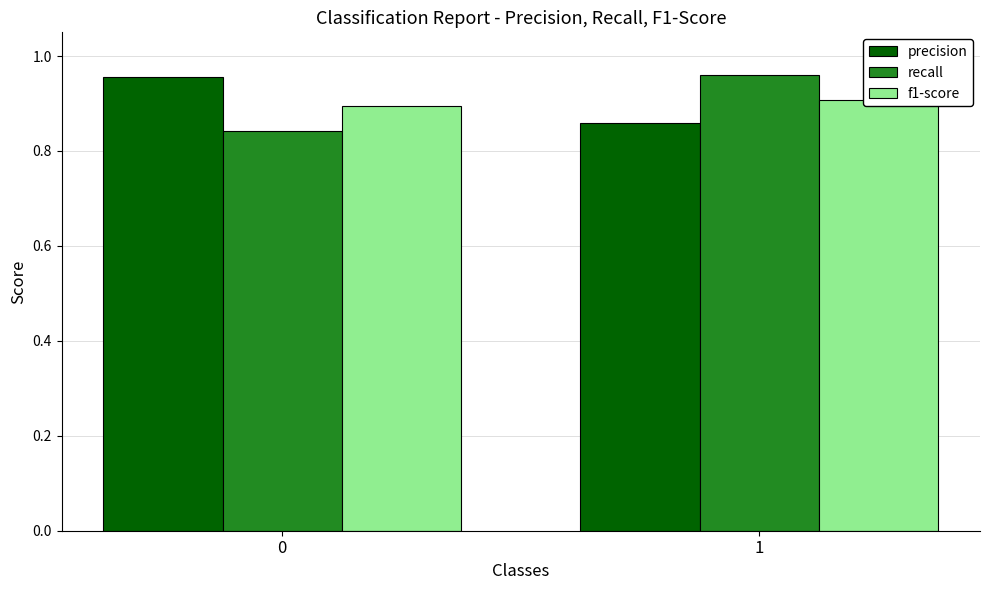

Which series has the widest spread of values?

recall